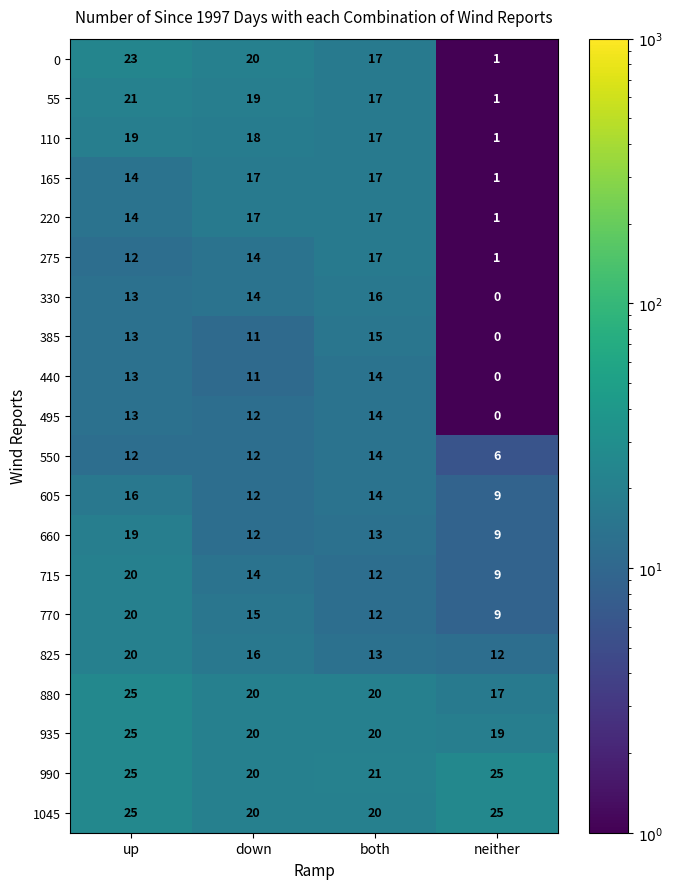

What is the minimum value shown in the chart?

0